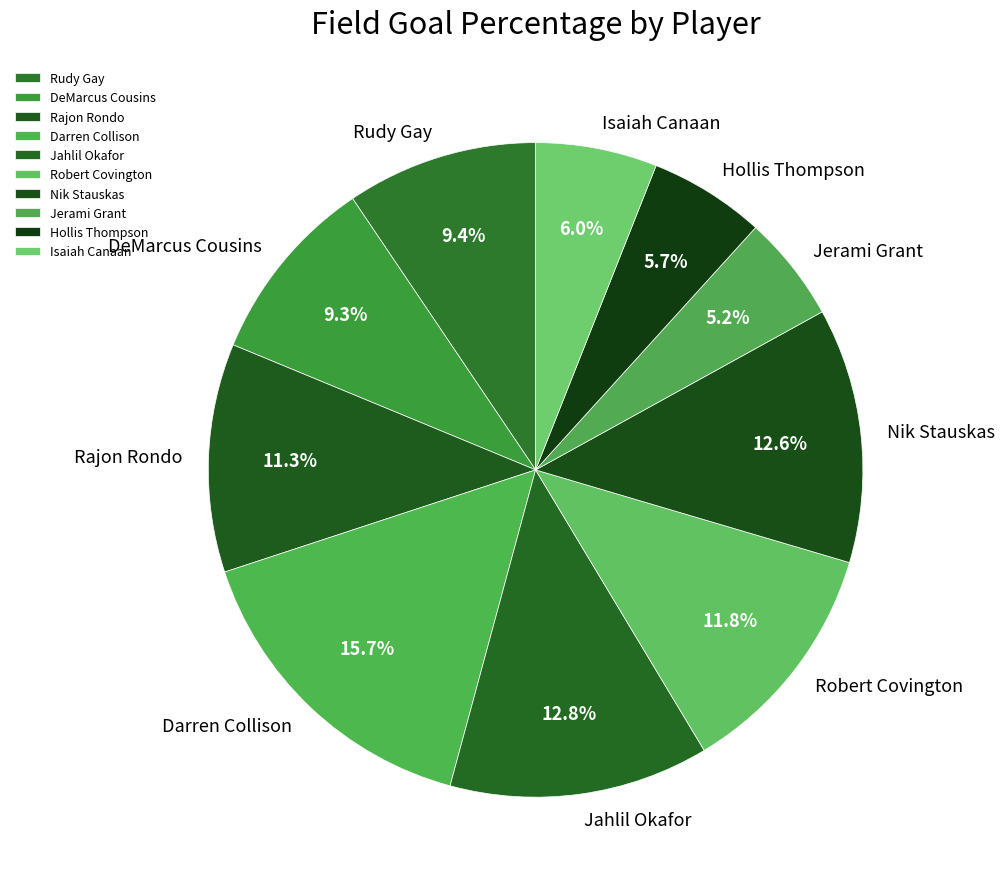

How many segments does this pie chart have?

10